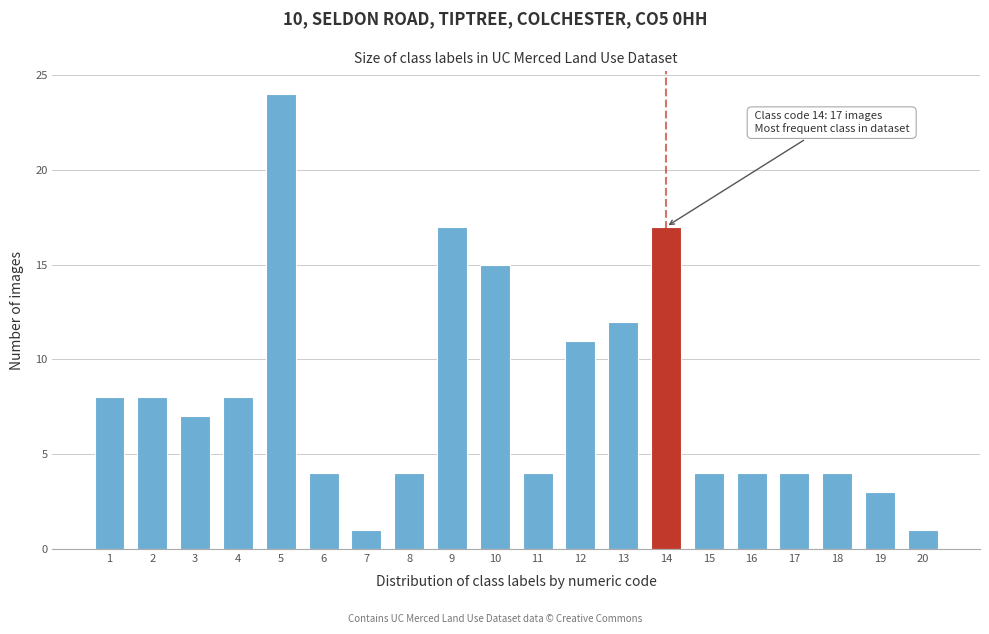

Reading left to right, what are all the values shown in this chart?

1=8	2=8	3=7	4=8	5=24	6=4	7=1	8=4	9=17	10=15	11=4	12=11	13=12	14=17	15=4	16=4	17=4	18=4	19=3	20=1